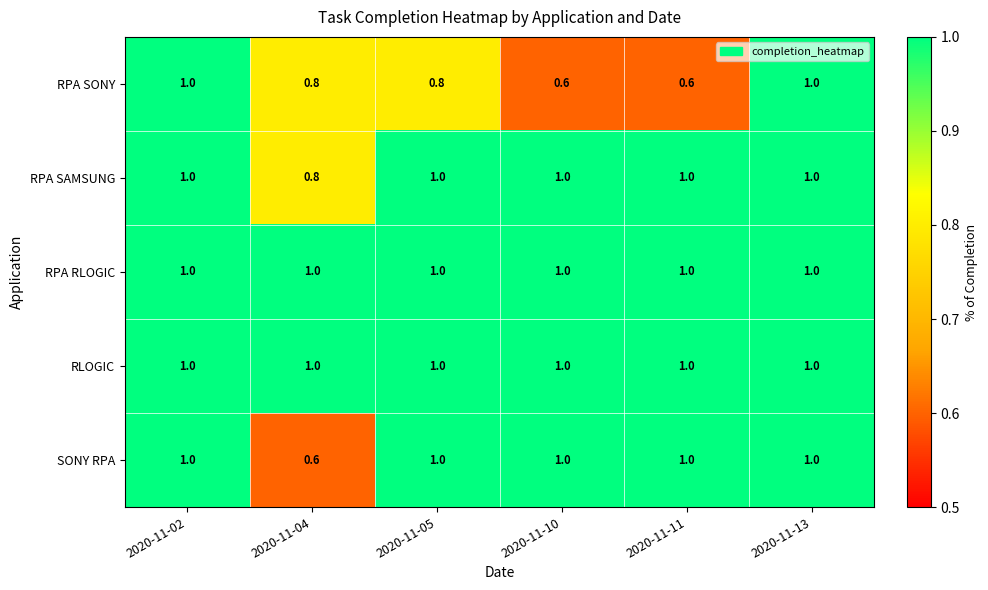

What is the sum of all RPA SAMSUNG values?

5.8